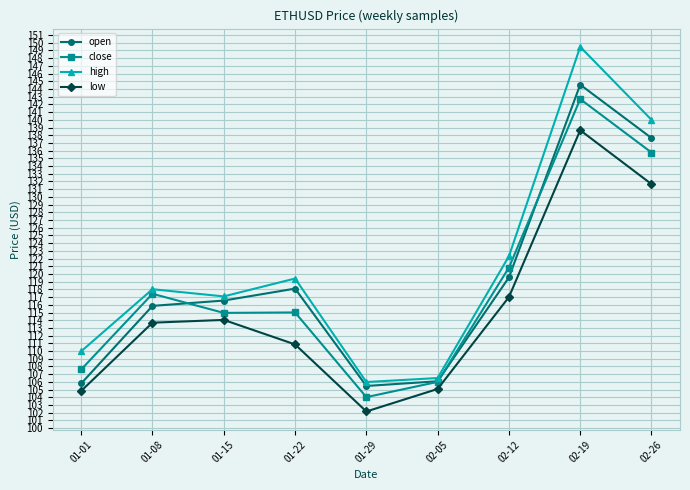

True or false: low has more than 1 points higher than both neighbors.

True